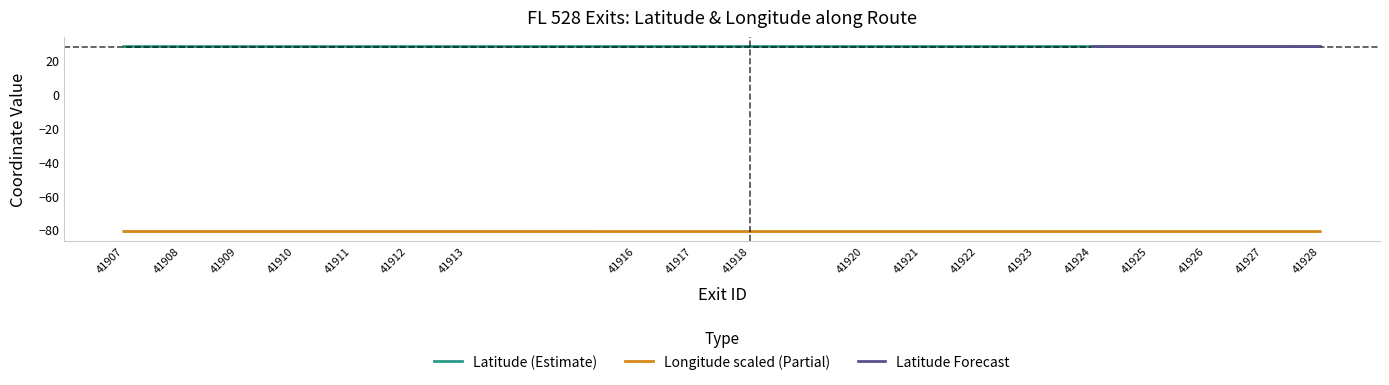

True or false: latitude has more than 0 interior local peaks.

True